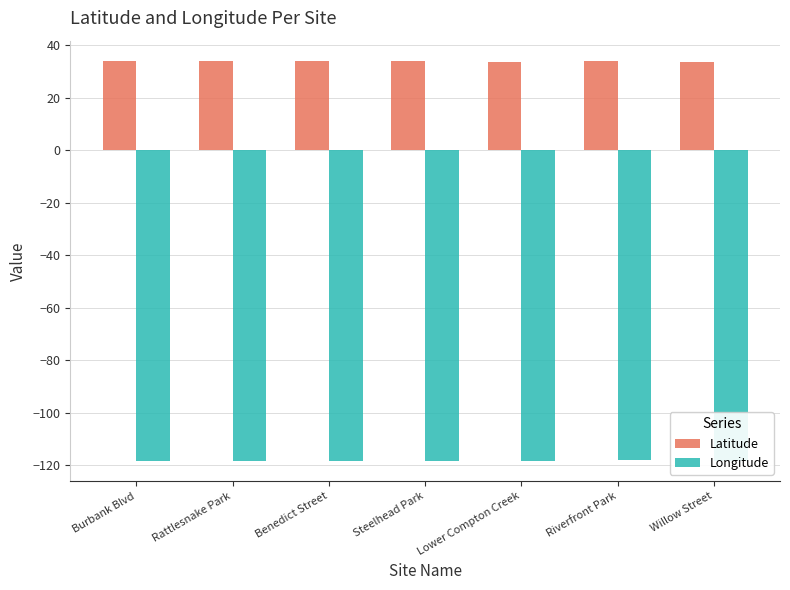

What are all the series names shown in the legend?

Latitude, Longitude